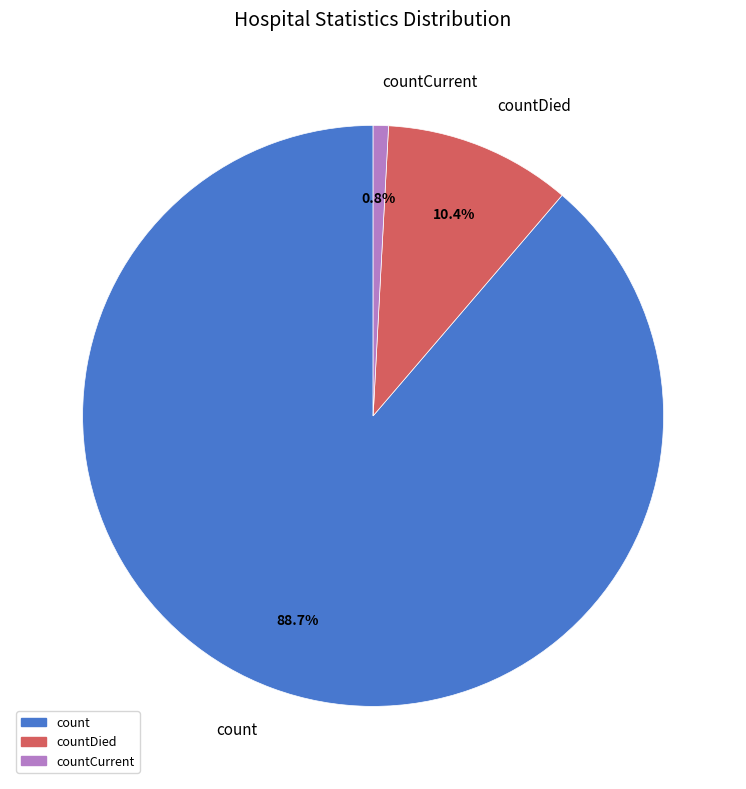

Which has a higher value, count or countCurrent?

count